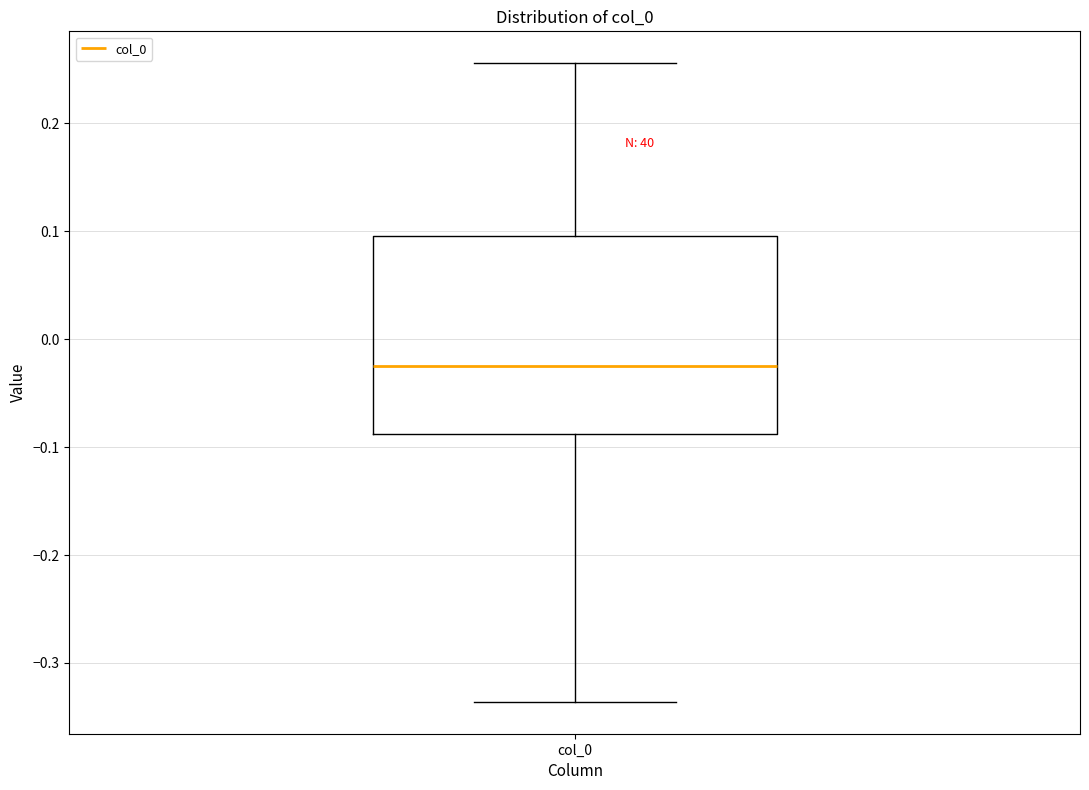

Transcribe this box plot: give where the median line is, the range the box spans, and where the two whiskers end, as read against the y-axis. The values are not printed on the chart, so give them approximately, as read against the axis.

median -0.03, box -0.09 to 0.10, whiskers -0.34 to 0.26